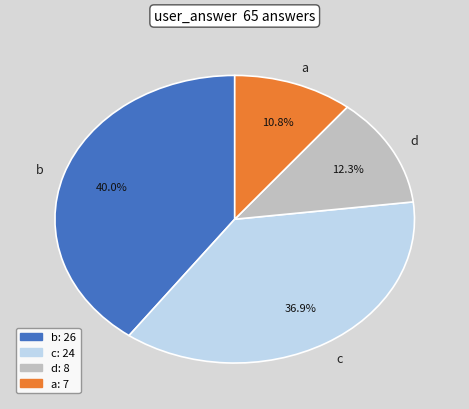

To the nearest percent, what is the average slice percentage?

25%